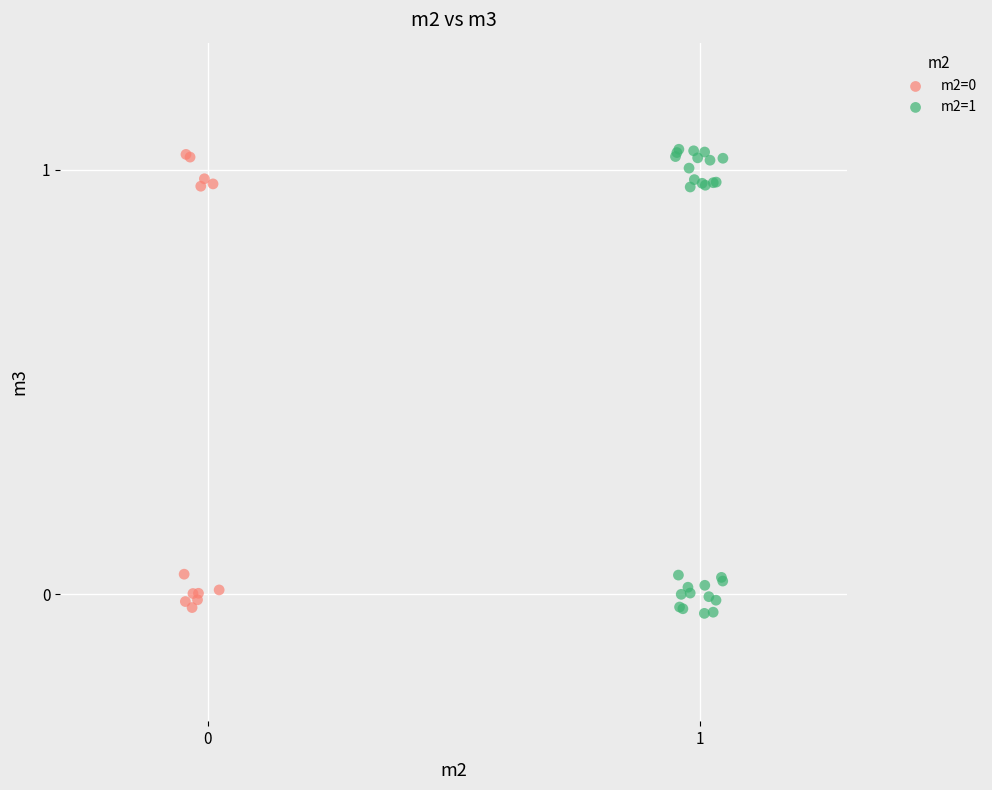

Which series has the widest spread of Y values?

m2=1